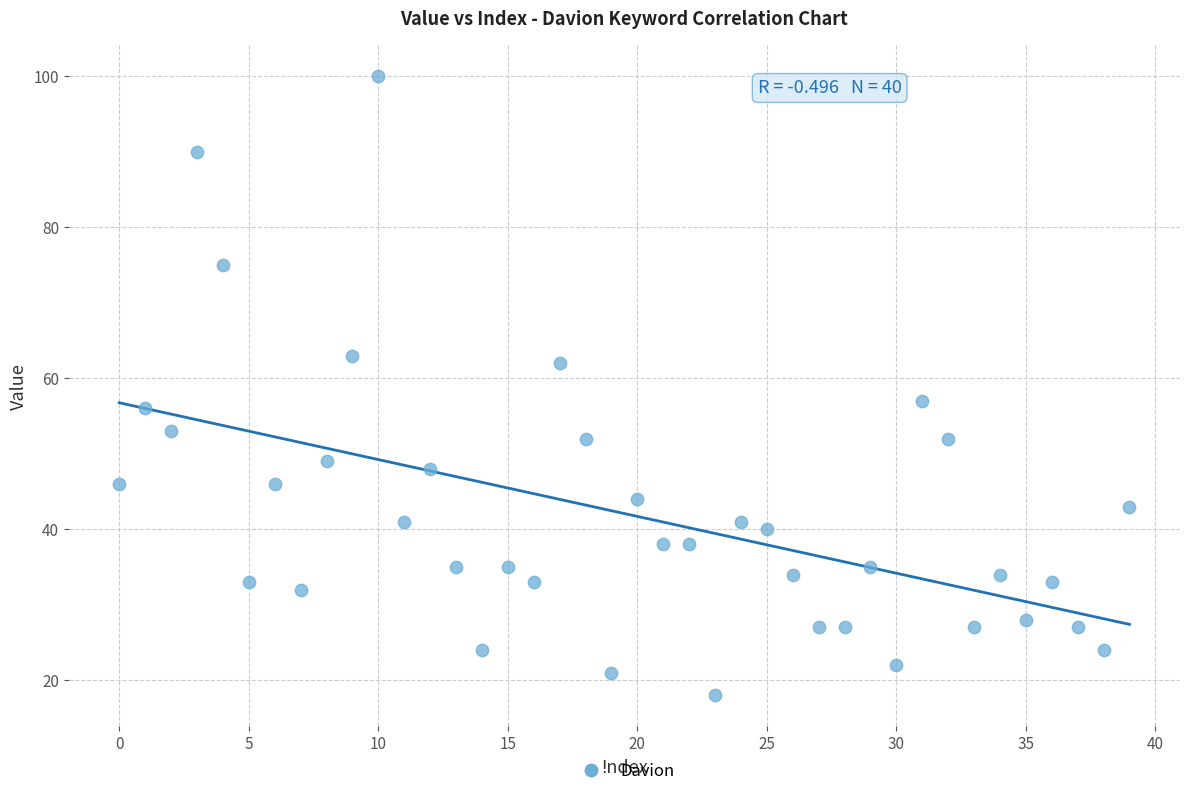

What Y value in the scatter plot is closest to 59?

57